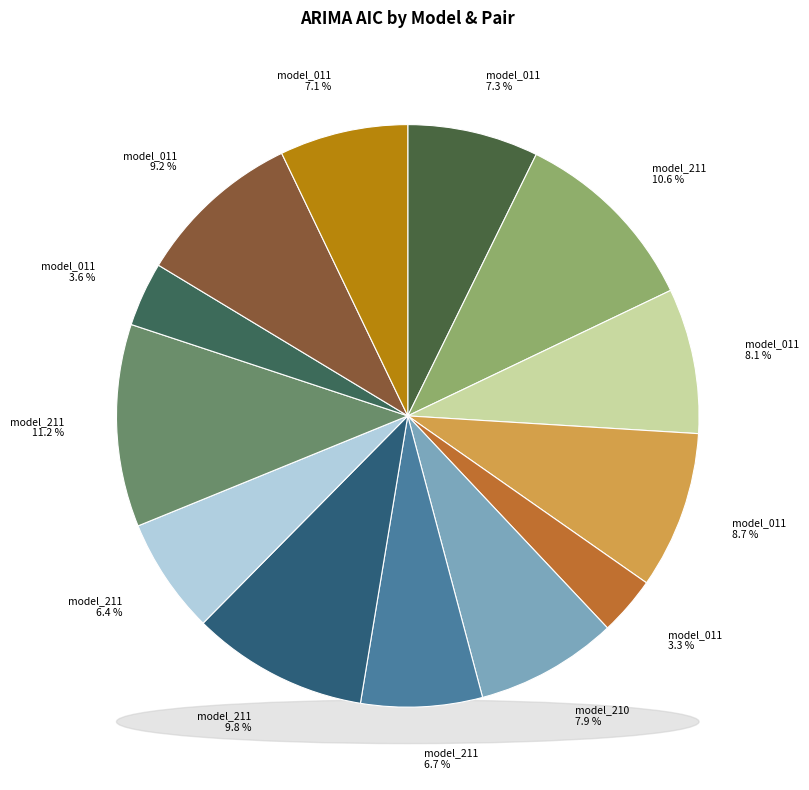

Is there any slice that represents more than half of the pie?

No